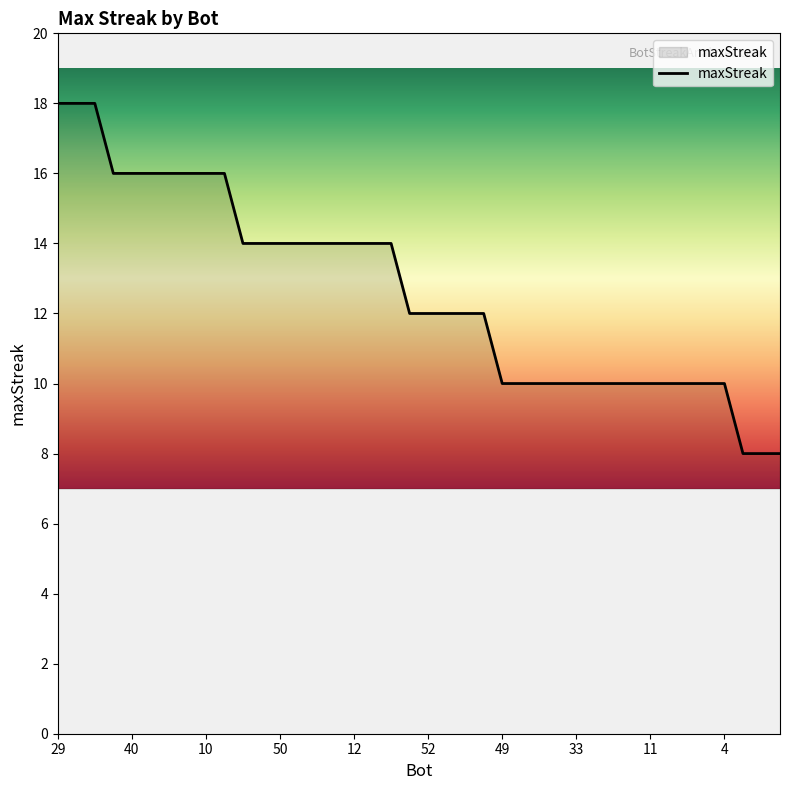

What is the minimum value shown in the chart?

8